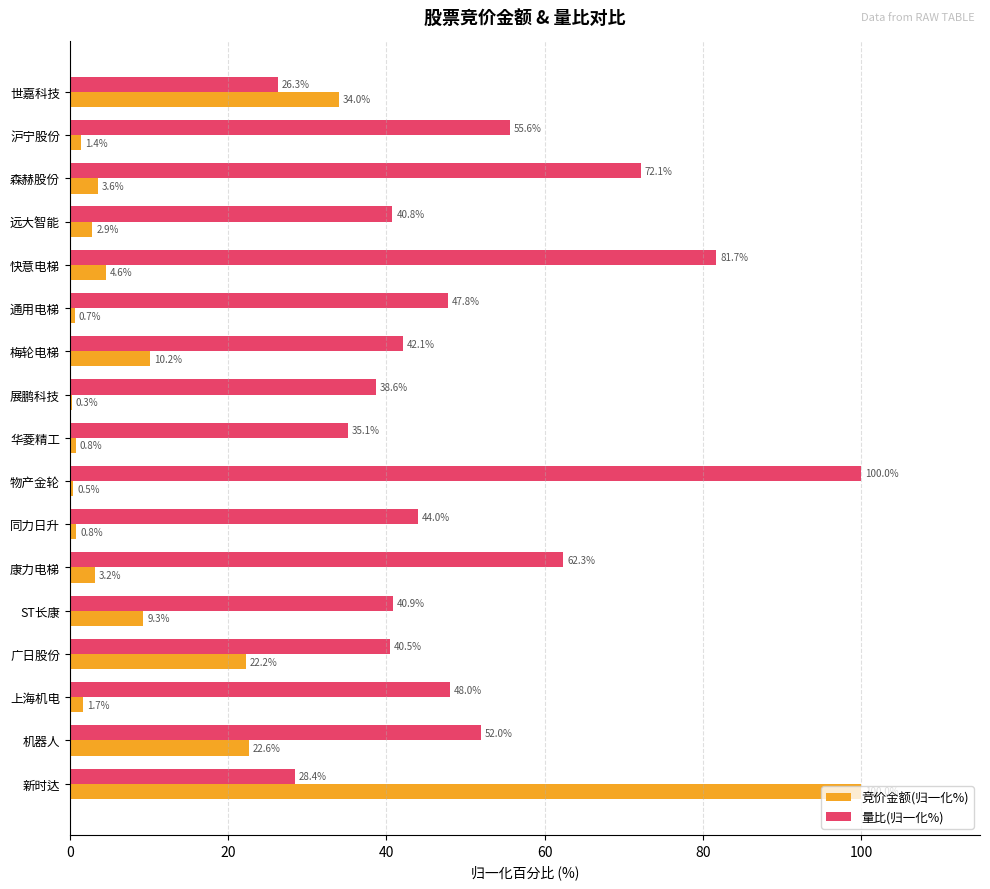

At which label is 量比(归一化%) closest to 63?

康力电梯